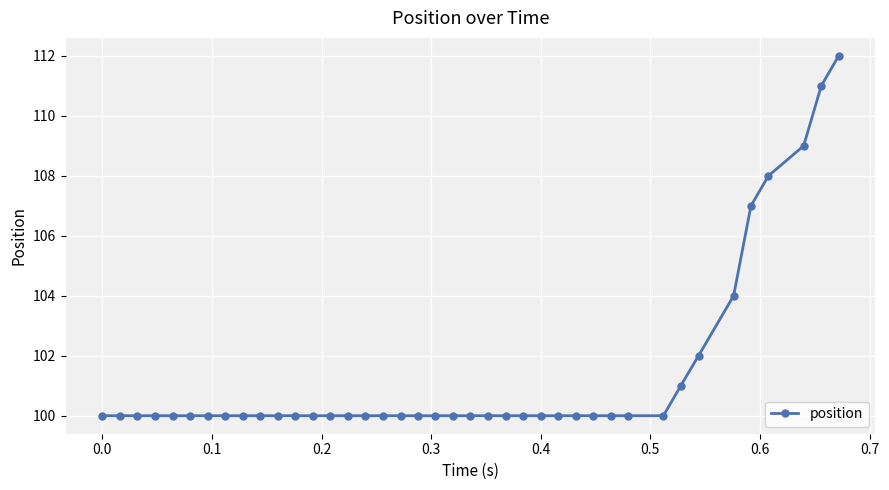

What is the value of the 13th point from the left?

100